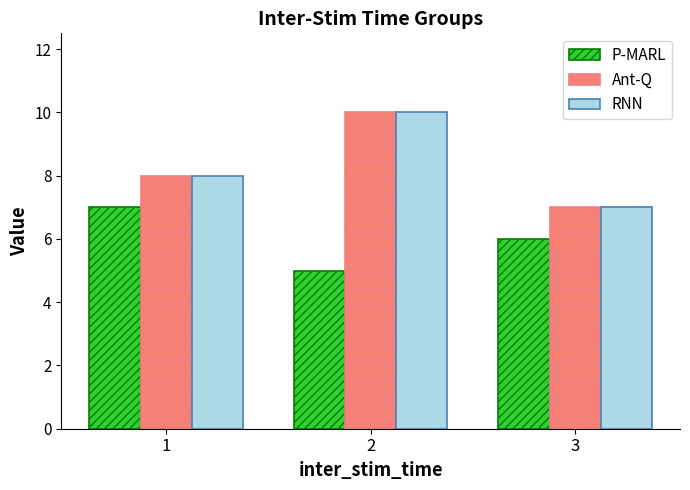

How many values in the RNN series are below 8?

1